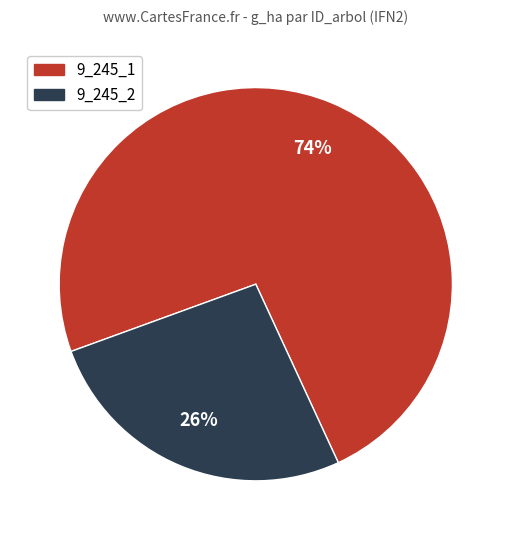

To the nearest percent, what is the average slice percentage?

50%